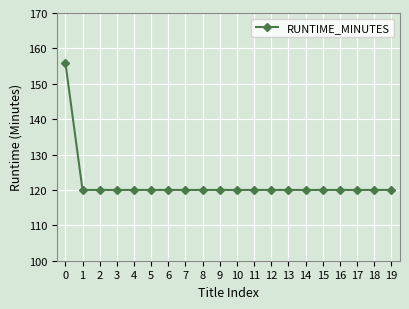

What is the maximum value shown in the chart?

156